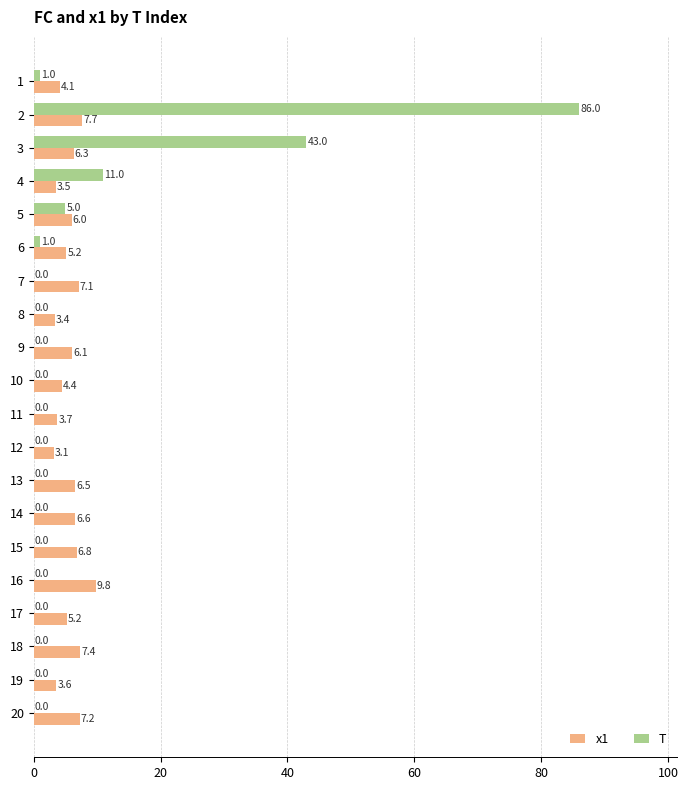

What is the maximum value shown in the chart?

86.0